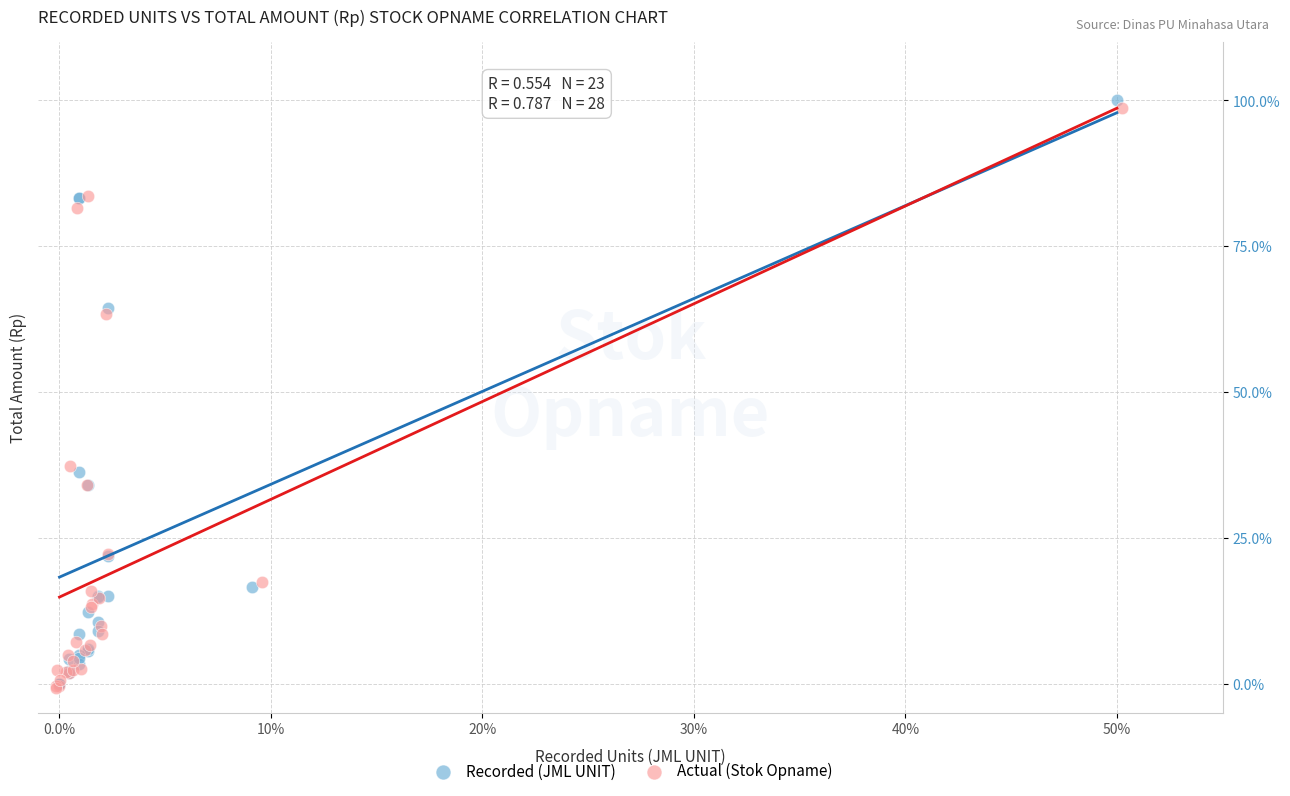

Which series contains the highest Y value?

Recorded (JML UNIT)